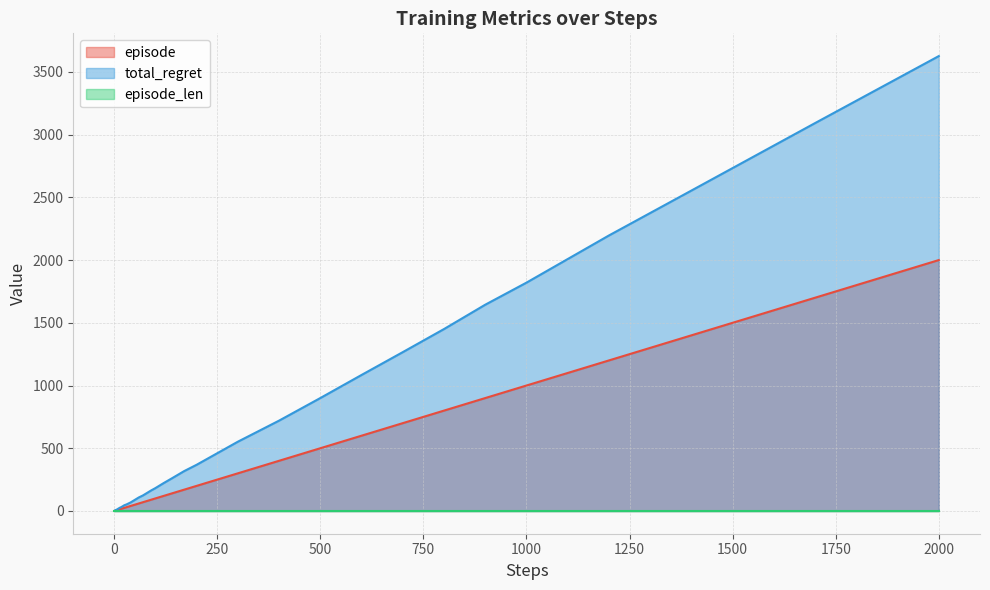

The value of episode at 8 is 8. True or false?

True